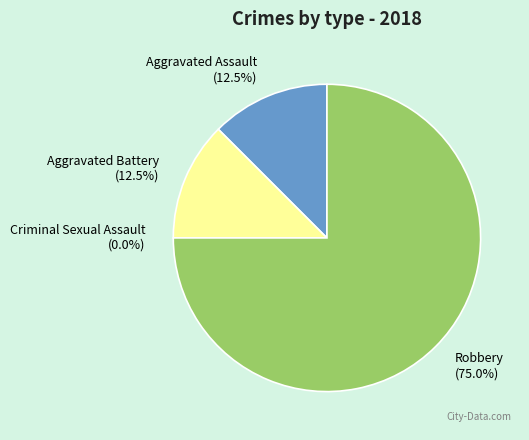

Which category has the smallest portion of the pie?

Criminal Sexual Assault